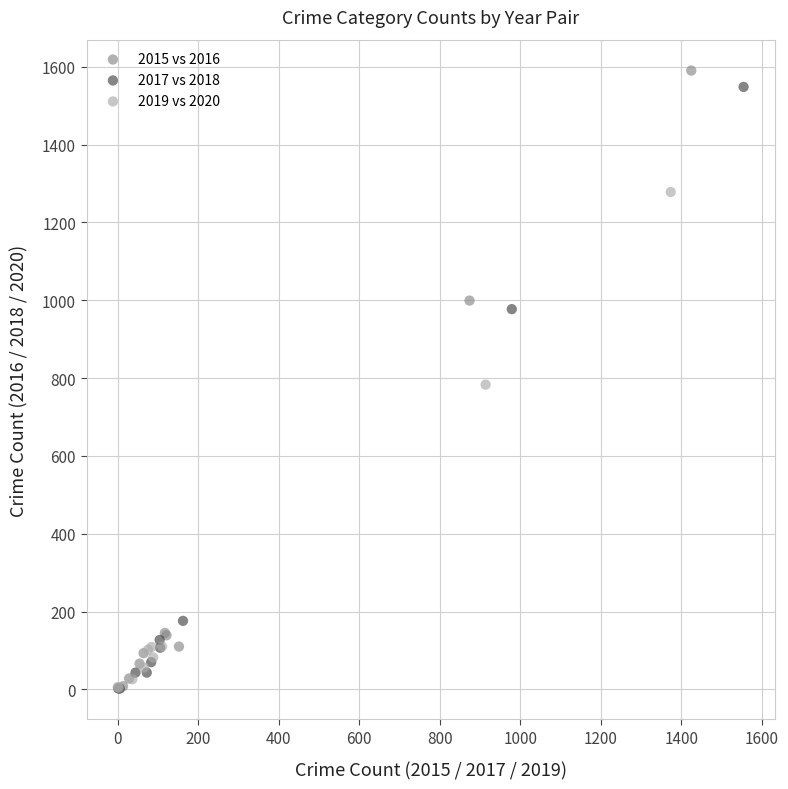

Which series has the largest Y range (max minus min)?

2015 vs 2016